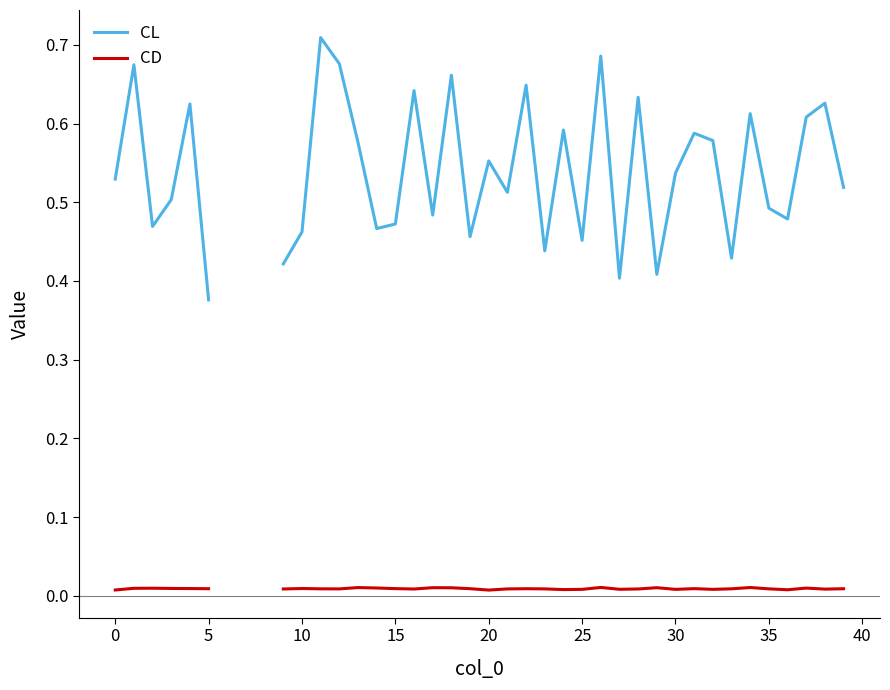

Does the chart have visible grid lines?

No